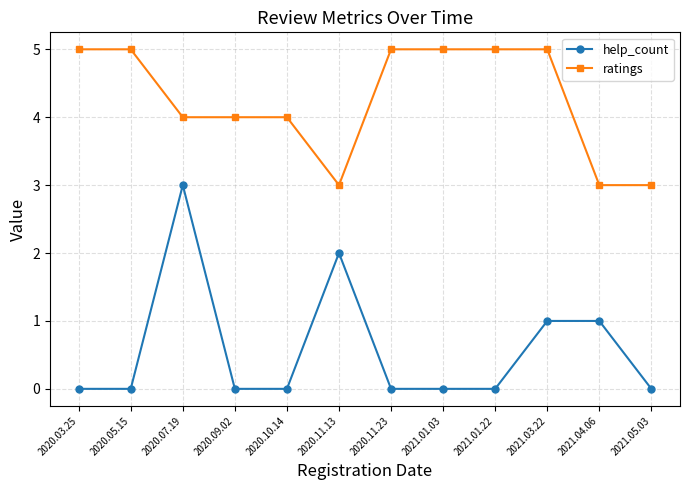

True or false: ratings and help_count cross at least once.

False